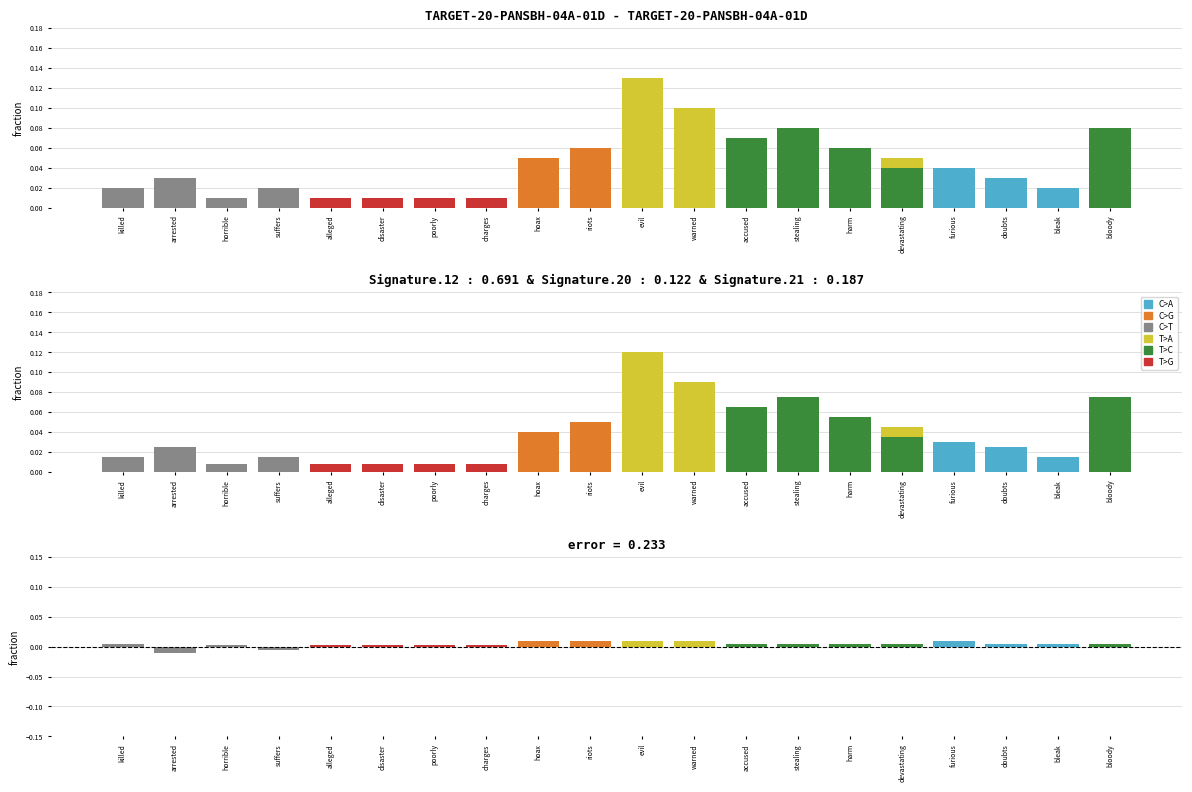

Reading left to right, list all the values displayed in this chart.

C>A: killed=0.0	arrested=0.0	horrible=0.0	suffers=0.0	alleged=0.0	disaster=0.0	poorly=0.0	charges=0.0	hoax=0.0	riots=0.0	evil=0.0	warned=0.0	accused=0.0	stealing=0.0	harm=0.0	devastating=0.0	furious=0.0	doubts=0.0	bleak=0.0	bloody=0.0
C>G: killed=0.0	arrested=0.0	horrible=0.0	suffers=0.0	alleged=0.0	disaster=0.0	poorly=0.0	charges=0.0	hoax=0.1	riots=0.1	evil=0.0	warned=0.0	accused=0.0	stealing=0.0	harm=0.0	devastating=0.0	furious=0.0	doubts=0.0	bleak=0.0	bloody=0.0
C>T: killed=0.0	arrested=0.0	horrible=0.0	suffers=0.0	alleged=0.0	disaster=0.0	poorly=0.0	charges=0.0	hoax=0.0	riots=0.0	evil=0.0	warned=0.0	accused=0.0	stealing=0.0	harm=0.0	devastating=0.0	furious=0.0	doubts=0.0	bleak=0.0	bloody=0.0
T>A: killed=0.0	arrested=0.0	horrible=0.0	suffers=0.0	alleged=0.0	disaster=0.0	poorly=0.0	charges=0.0	hoax=0.0	riots=0.0	evil=0.1	warned=0.1	accused=0.1	stealing=0.1	harm=0.0	devastating=0.1	furious=0.0	doubts=0.0	bleak=0.0	bloody=0.0
T>C: killed=0.0	arrested=0.0	horrible=0.0	suffers=0.0	alleged=0.0	disaster=0.0	poorly=0.0	charges=0.0	hoax=0.0	riots=0.0	evil=0.0	warned=0.0	accused=0.1	stealing=0.1	harm=0.1	devastating=0.0	furious=0.0	doubts=0.0	bleak=0.0	bloody=0.1
T>G: killed=0.0	arrested=0.0	horrible=0.0	suffers=0.0	alleged=0.0	disaster=0.0	poorly=0.0	charges=0.0	hoax=0.0	riots=0.0	evil=0.0	warned=0.0	accused=0.0	stealing=0.0	harm=0.0	devastating=0.0	furious=0.0	doubts=0.0	bleak=0.0	bloody=0.0